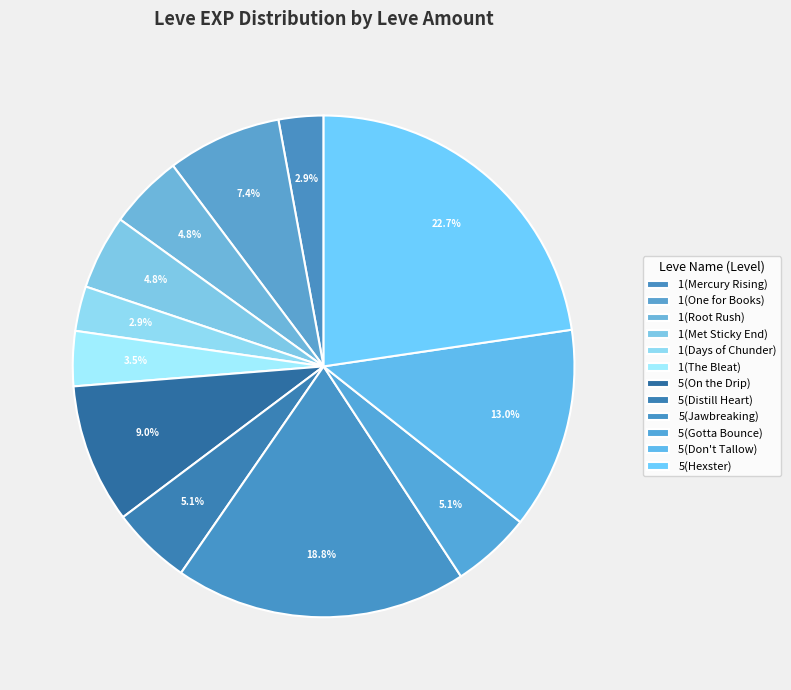

To the nearest percent, what percentage of the pie is 1(Days of Chunder)?

3%